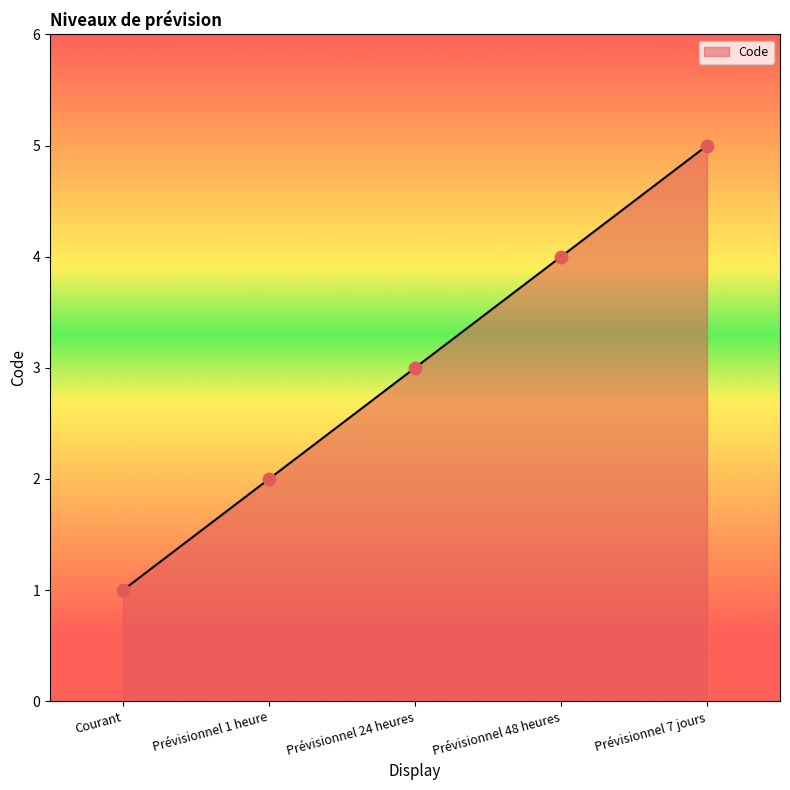

Which has a higher value, Prévisionnel 7 jours or Prévisionnel 1 heure?

Prévisionnel 7 jours